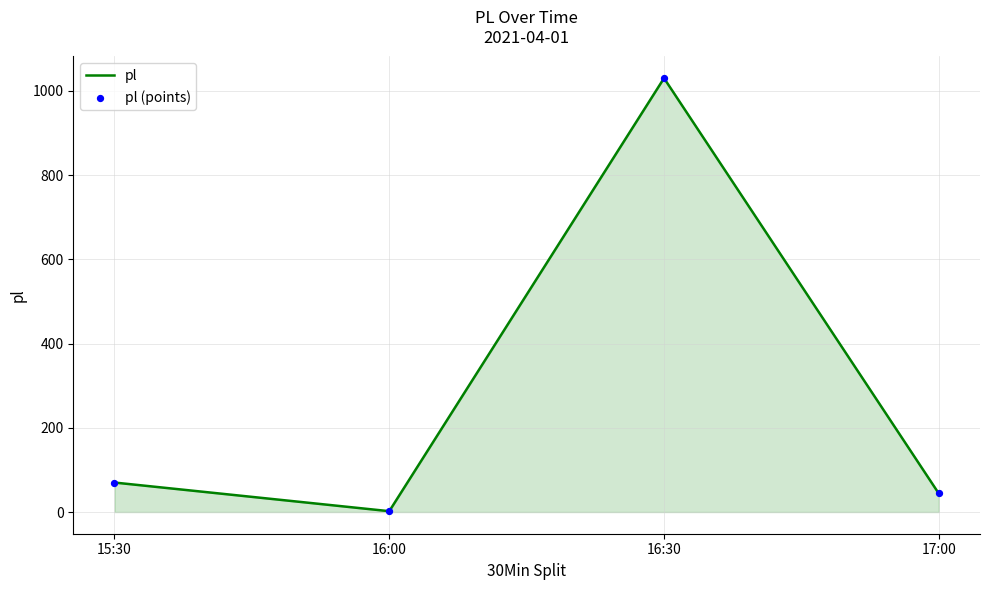

What is the ratio of the value at 17:00 to the value at 15:30?

0.6